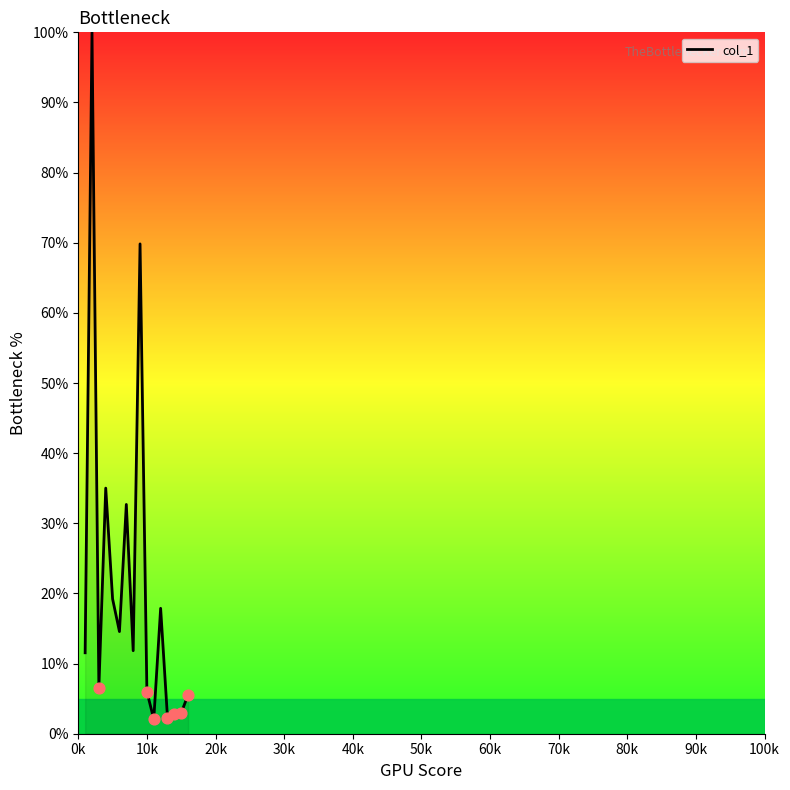

What is the smallest value displayed?

2.1